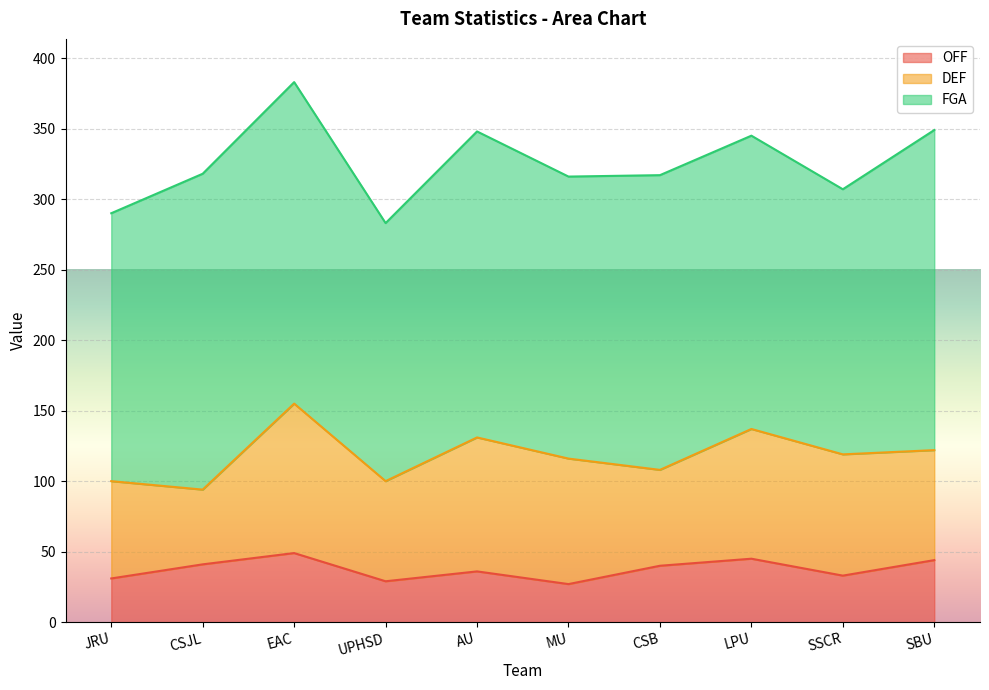

At how many categories does at least one series exceed 40?

10